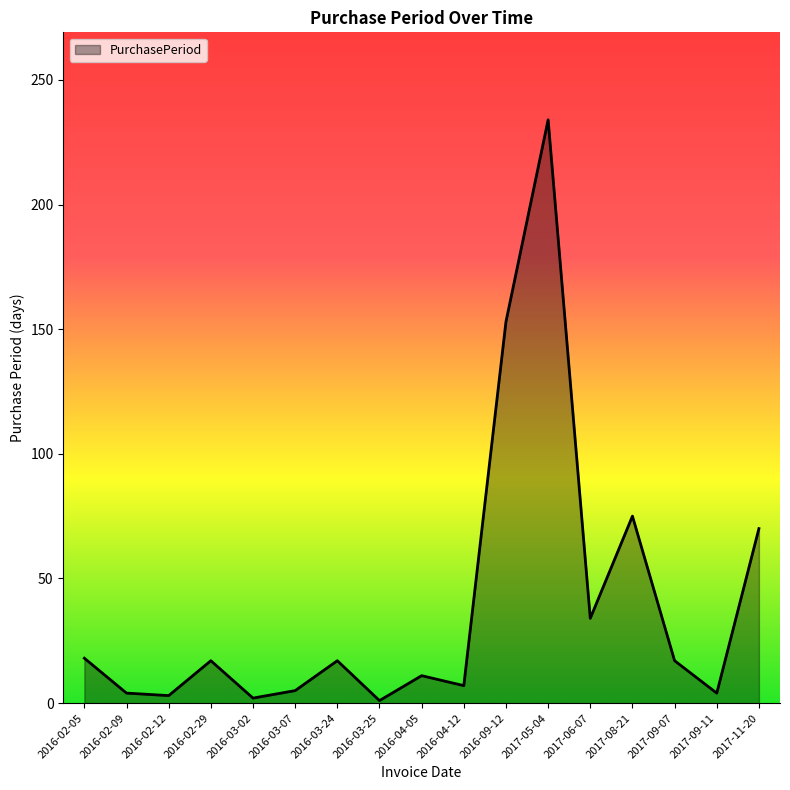

Where does the data first go above 17?

2016-02-05